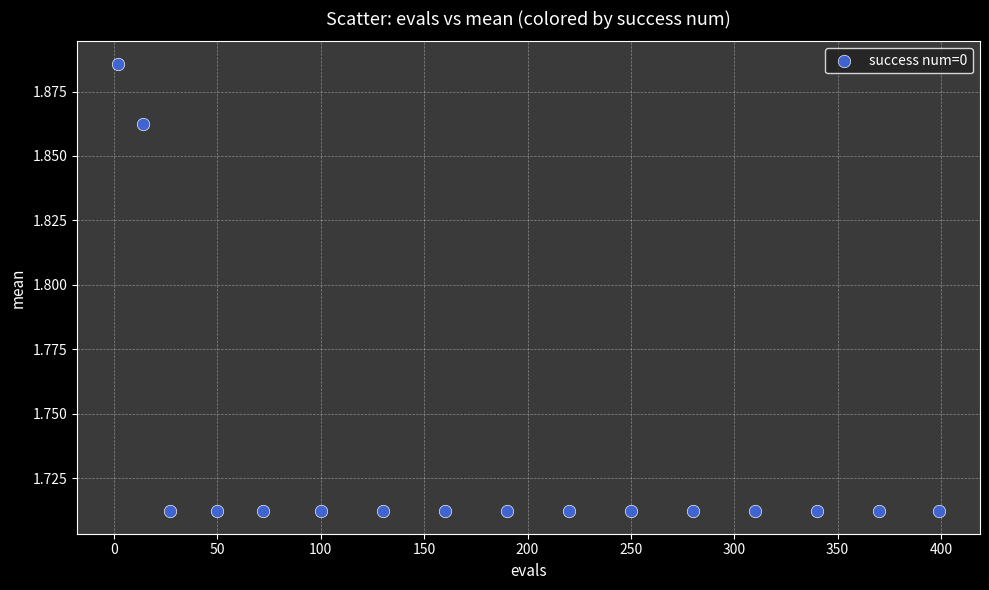

What is the range of X values (max minus min)?

397.0